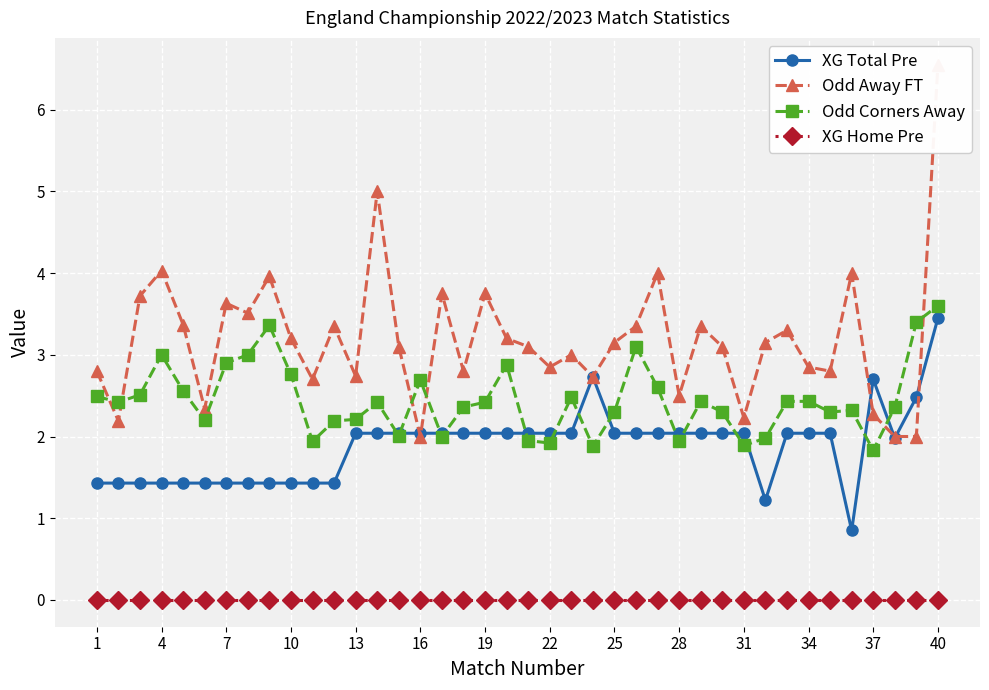

True or false: XG Home Pre and Odd Corners Away intersect in this chart.

False